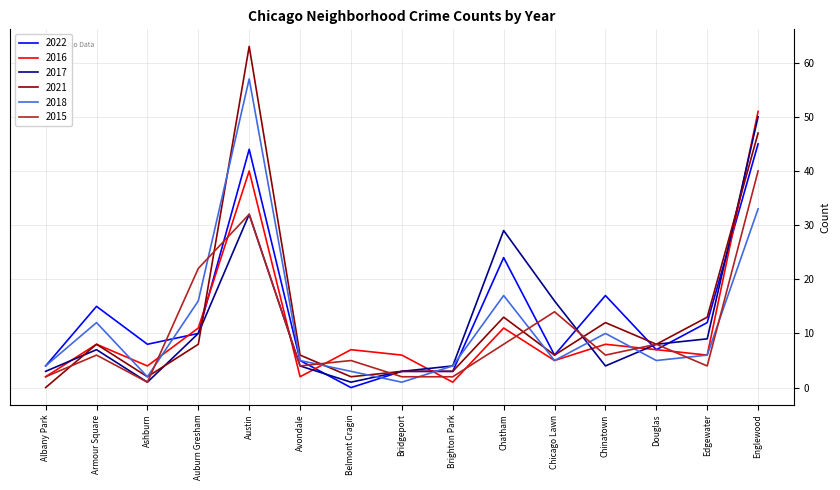

Which series has the largest total across all categories?

2022